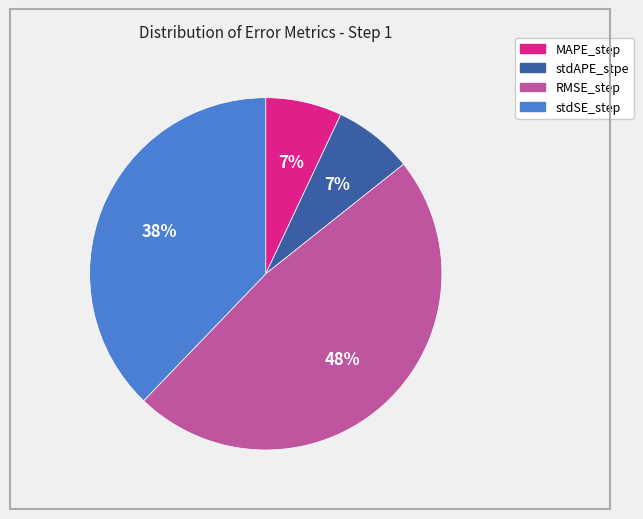

Which category has the biggest portion of the pie?

RMSE_step